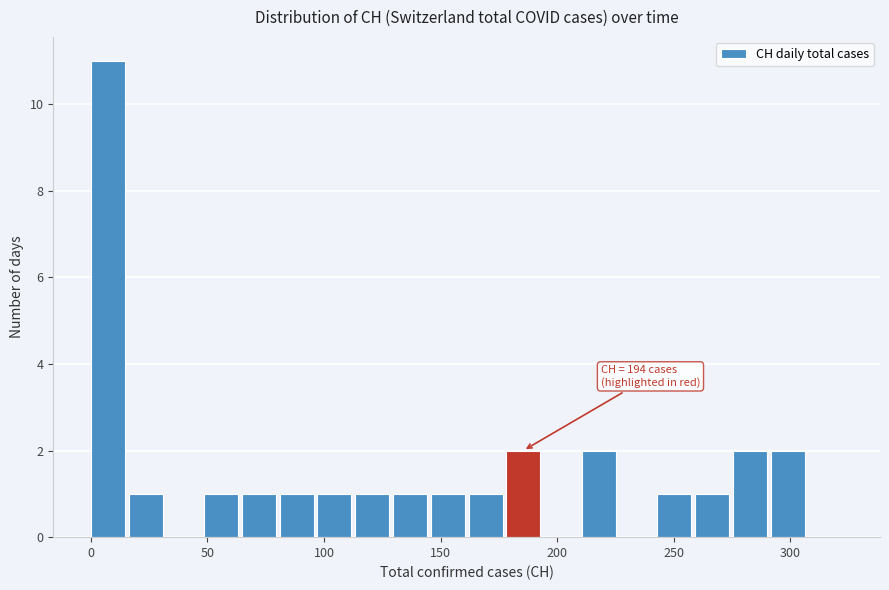

Around what value on the x-axis is the tallest bar? Give the approximate position of its centre, as read against the axis.

5